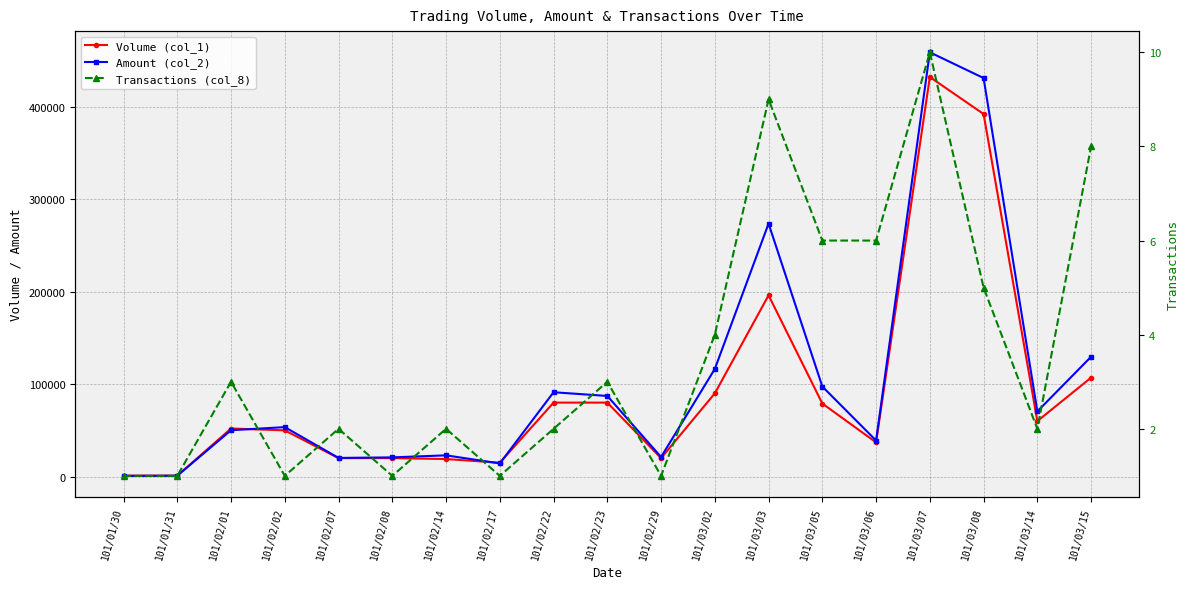

What position from the left is 101/03/03?

13